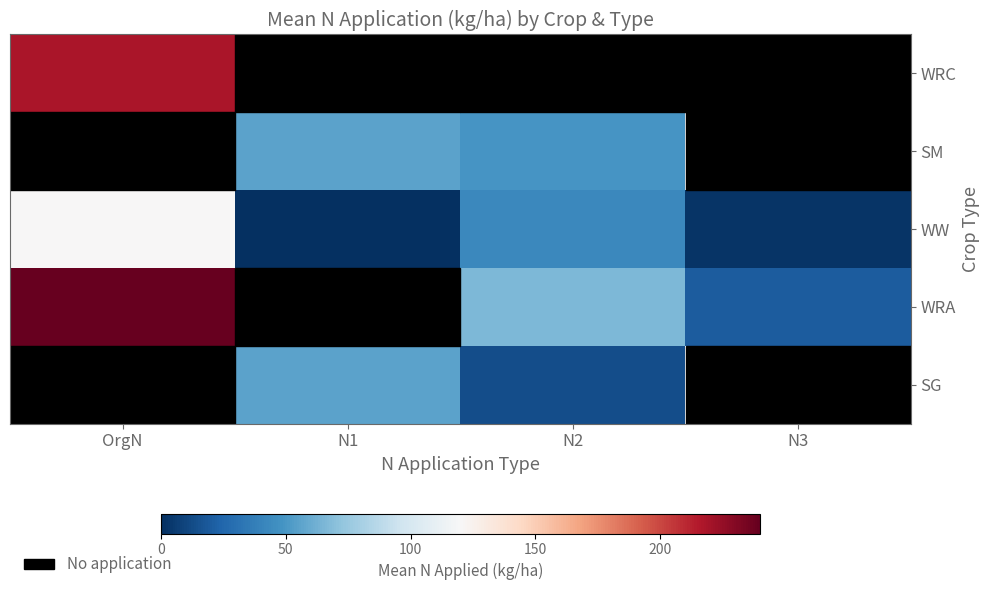

Is the value of WRA at N3 greater than the value of WRC at OrgN?

No